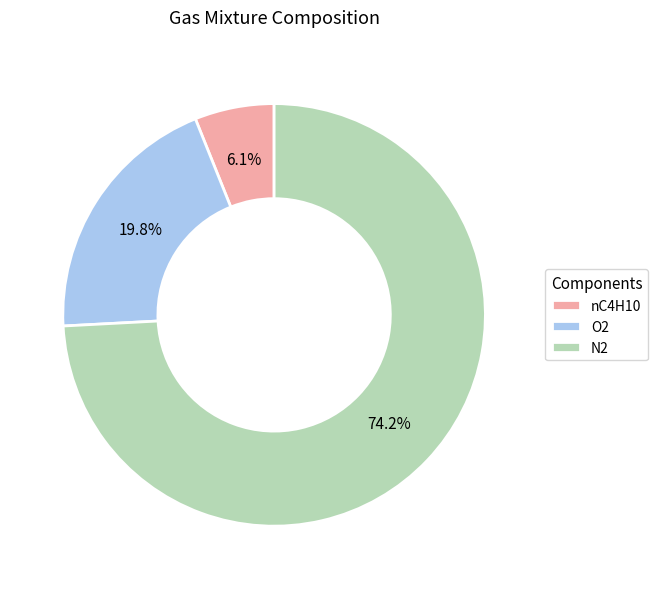

Is it true that N2 is 74% of the pie?

True